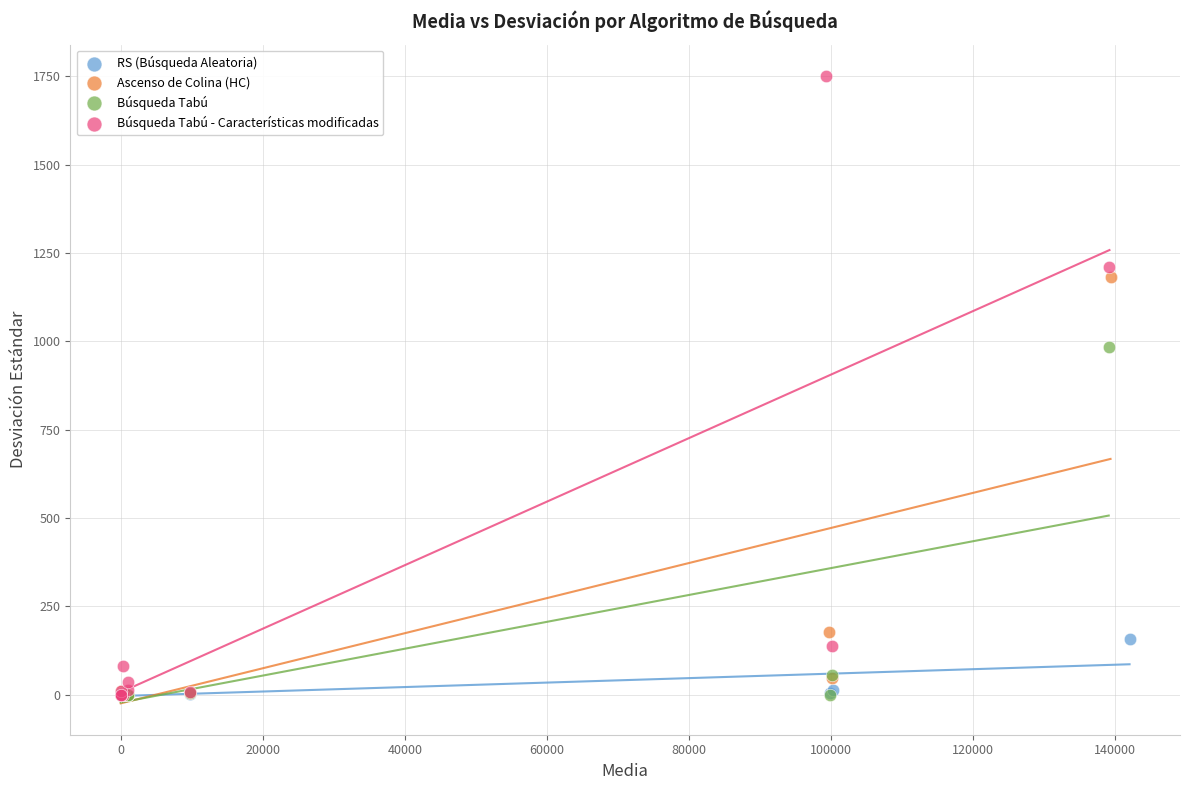

What are all the series names shown in the legend?

RS (Búsqueda Aleatoria), Ascenso de Colina (HC), Búsqueda Tabú, Búsqueda Tabú - Características modificadas